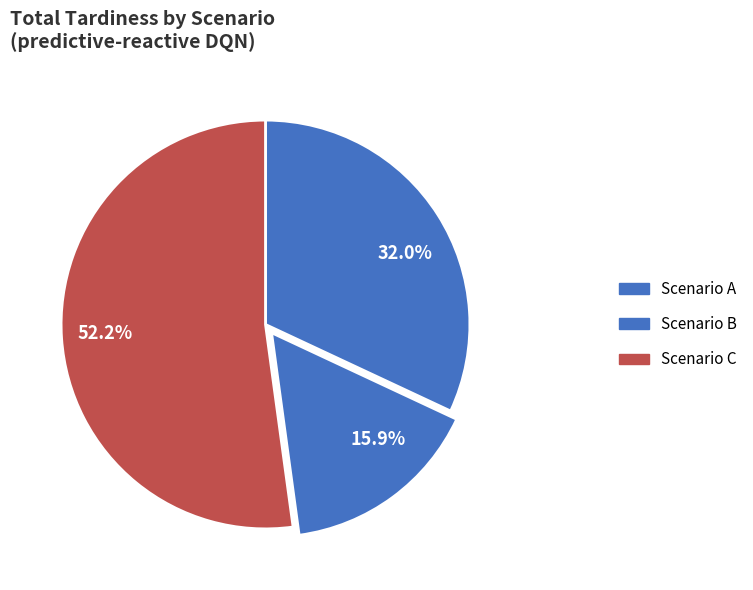

Does any single category account for the majority?

Yes